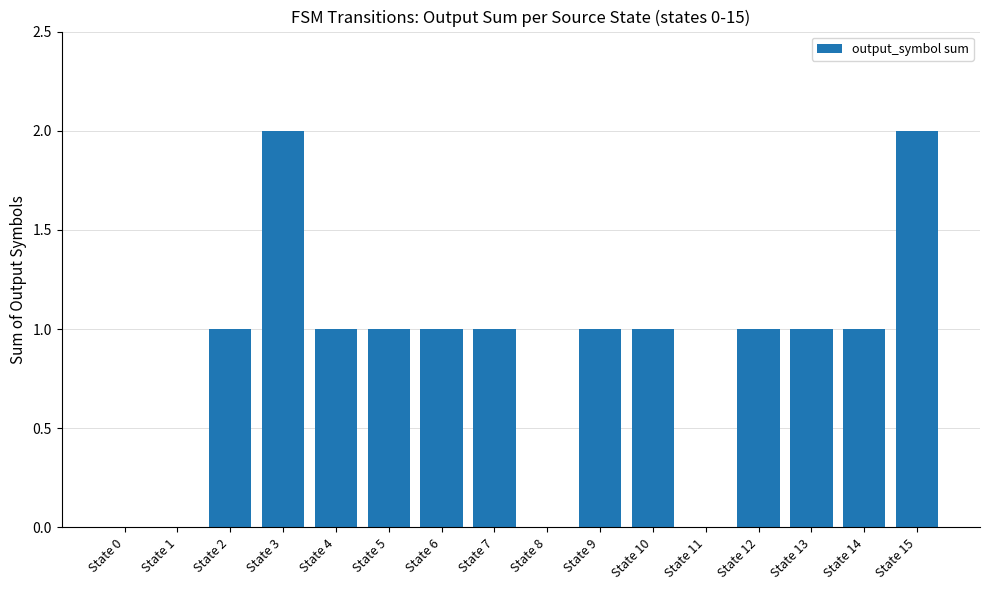

What is the greatest value displayed?

2